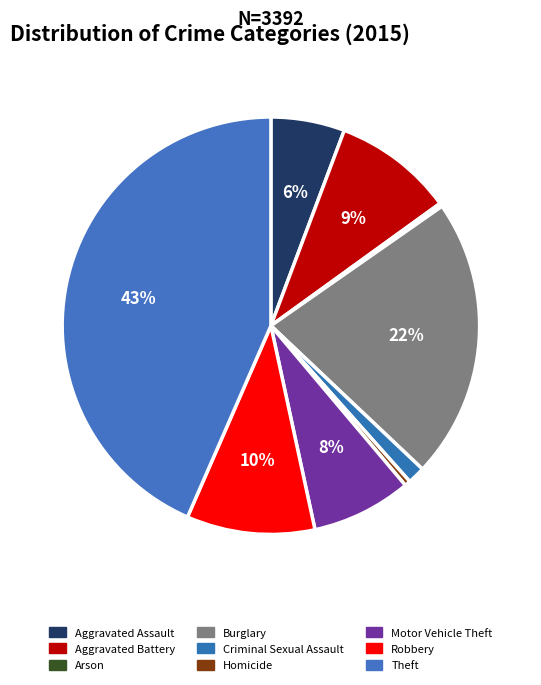

What is the change in value from Arson to Motor Vehicle Theft?

+254